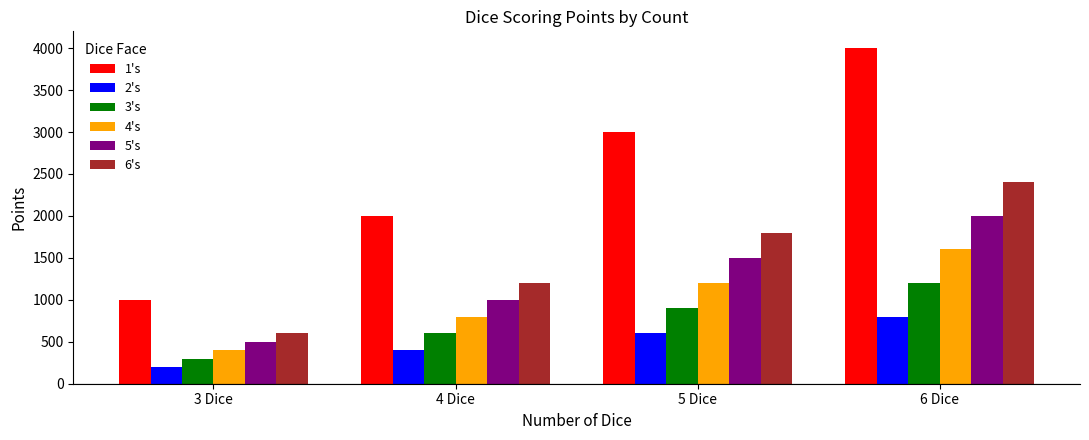

What is the label of the 1st bar from the left?

3 Dice